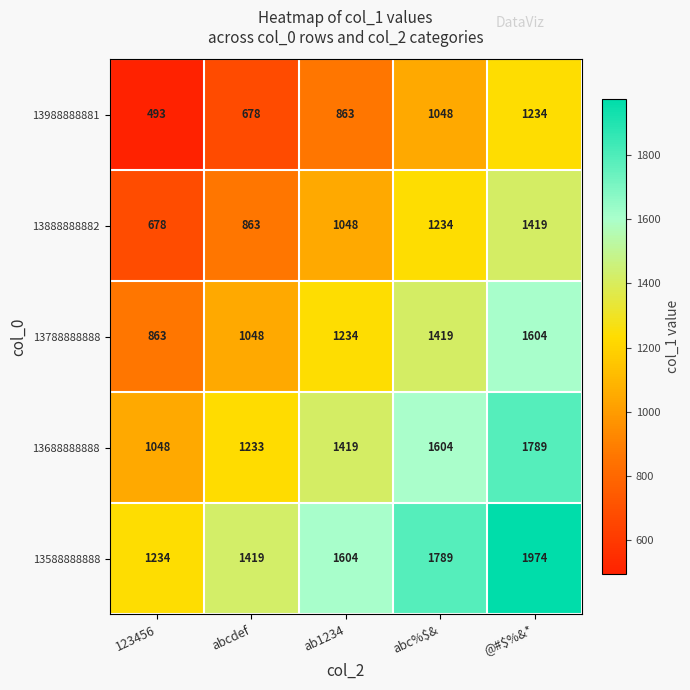

Rank the series by their average value, from highest to lowest.

13588888888, 13688888888, 13788888888, 13888888882, 13988888881